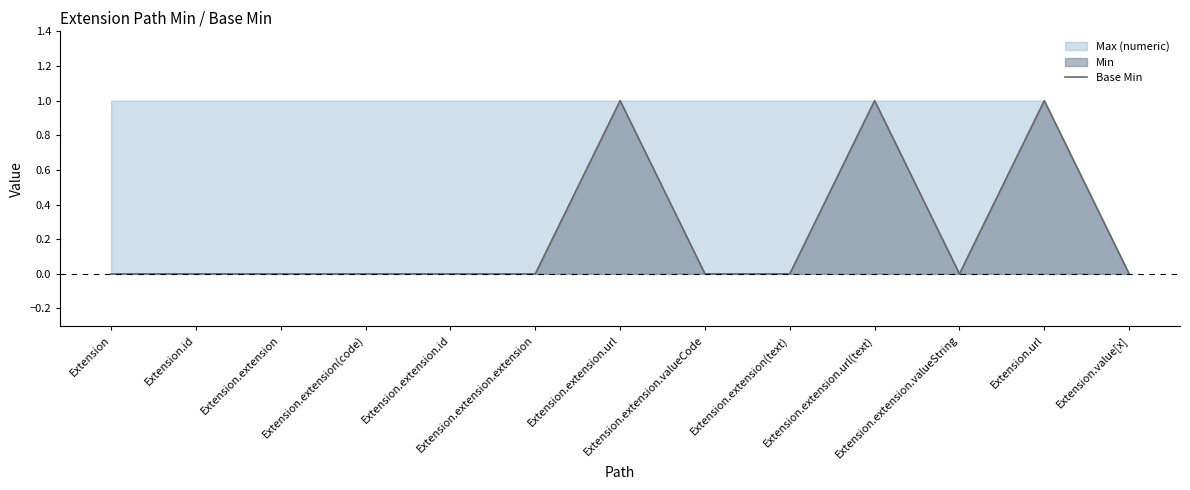

Reading left to right, list all the values displayed in this chart.

Extension=0	Extension.id=0	Extension.extension=0	Extension.extension(code)=0	Extension.extension.id=0	Extension.extension.extension=0	Extension.extension.url=1	Extension.extension.valueCode=0	Extension.extension(text)=0	Extension.extension.url(text)=1	Extension.extension.valueString=0	Extension.url=1	Extension.value[x]=0